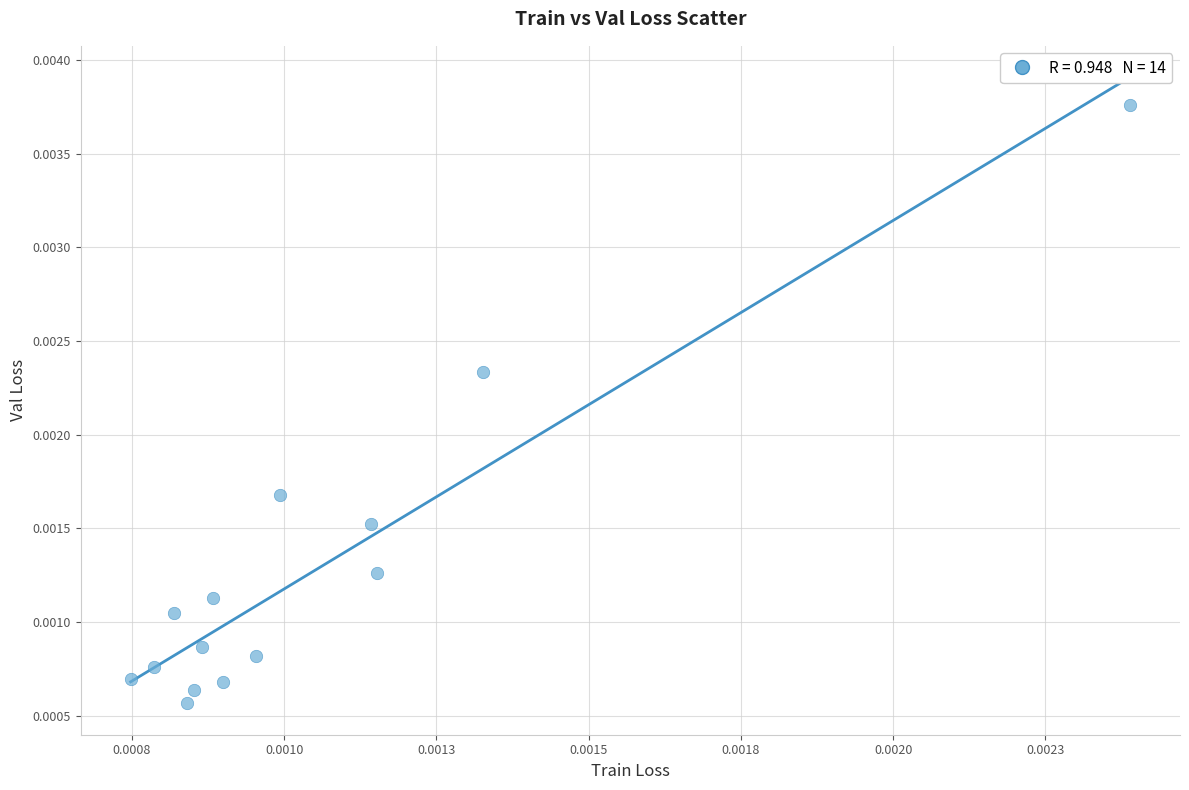

How many points are shown in the scatter plot?

14